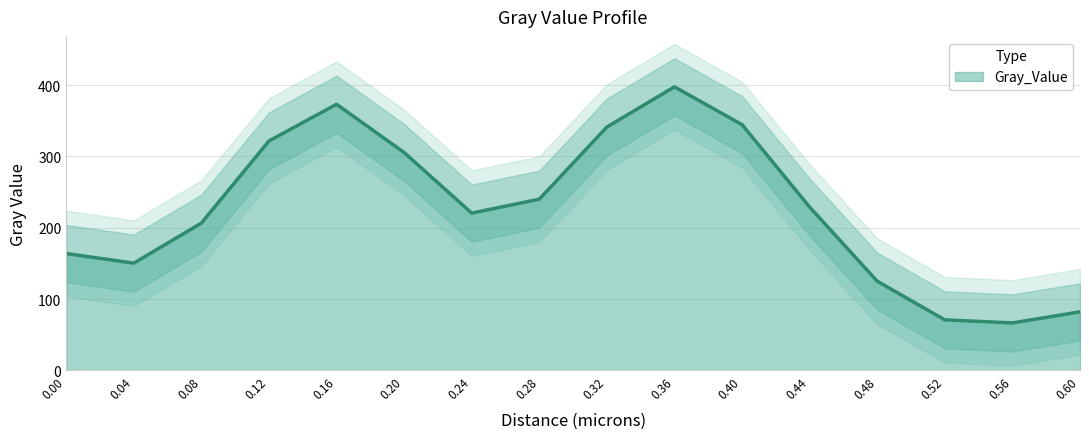

Count the number of data series in this chart.

1